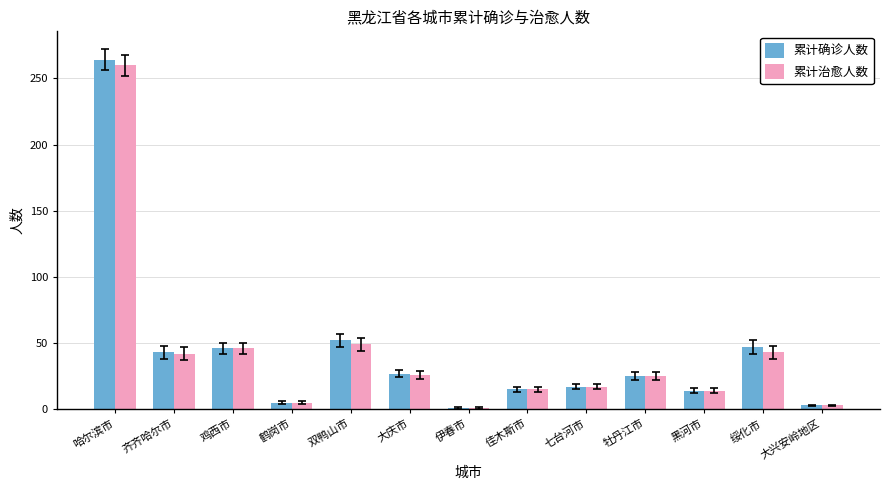

How many data points in 累计治愈人数 are less than 25?

6